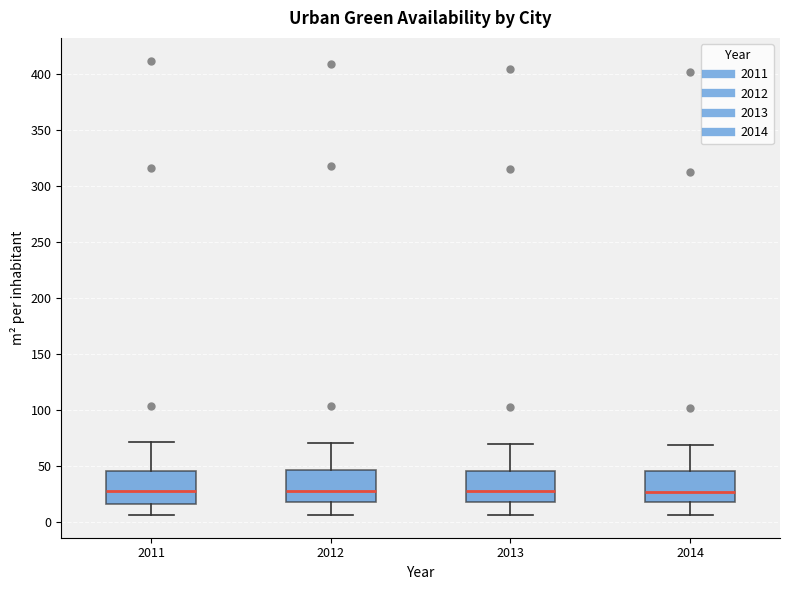

Where does the upper whisker of the box at x = 2012 end on the y-axis? The values are not printed on the chart, so give them approximately, as read against the axis.

70